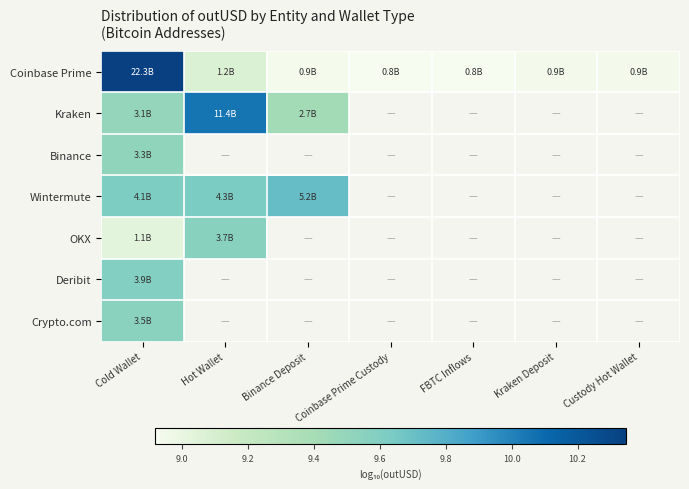

At how many categories does at least one series exceed 9?

3